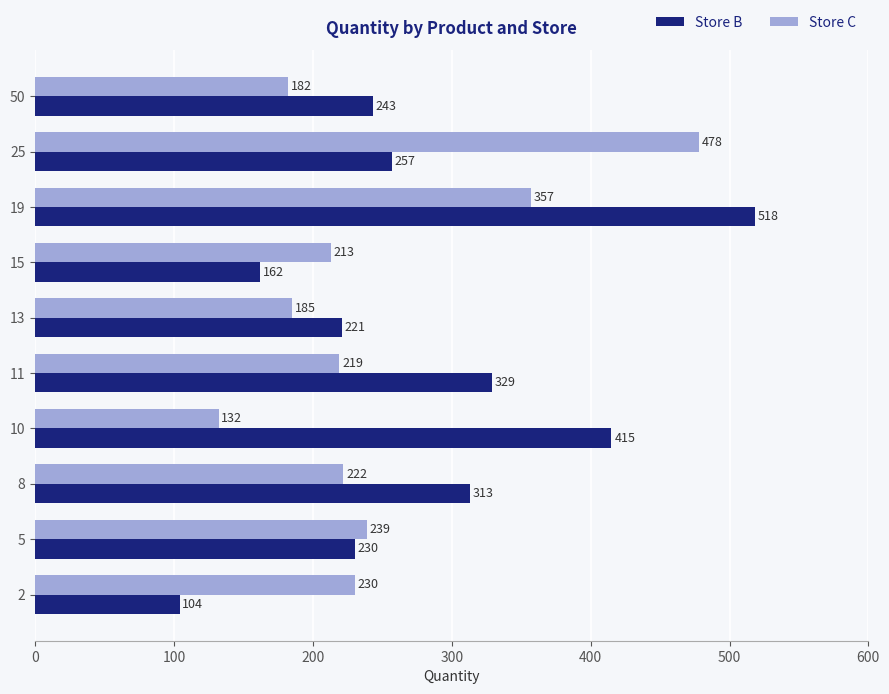

Where is Store C nearest to the value 305?

19